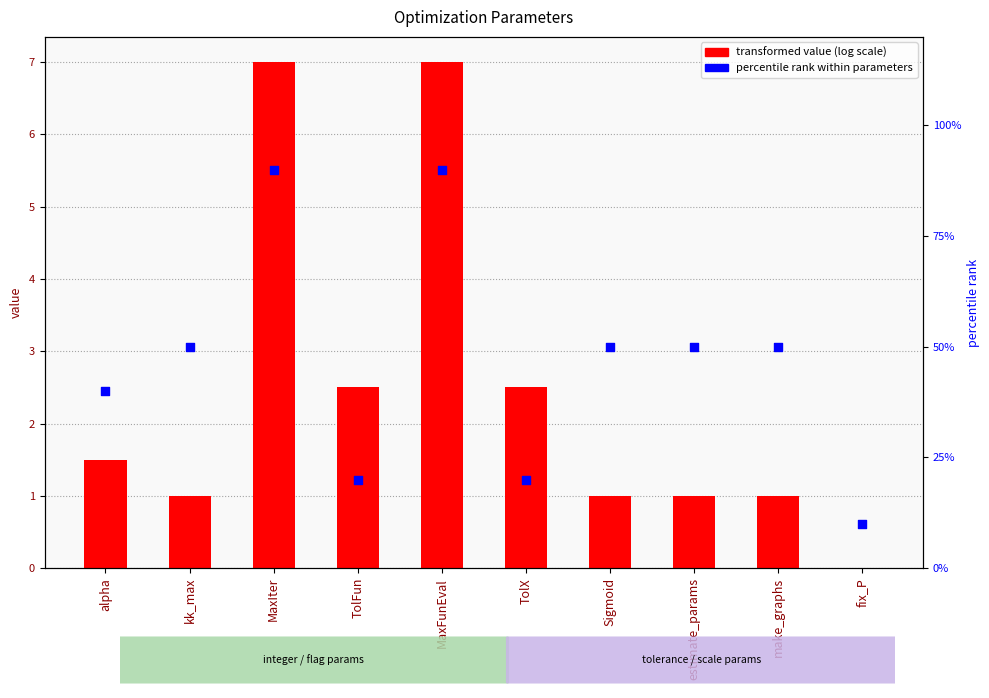

What are all the series names shown in the legend?

value, percentile rank